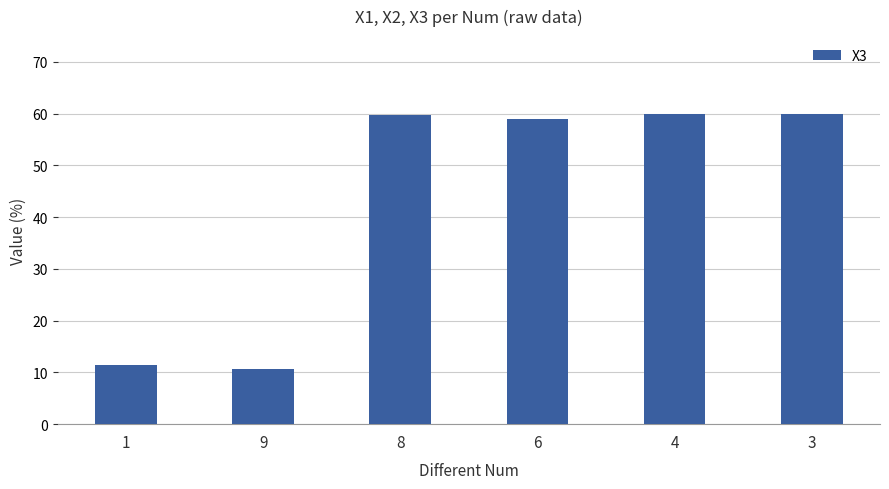

What value does the data have at 3?

60.0